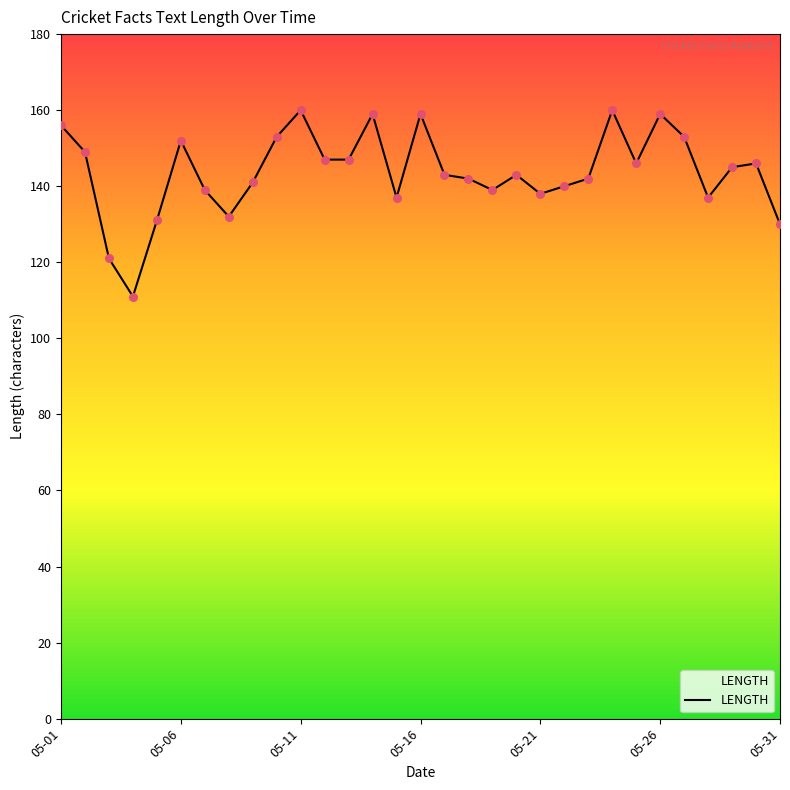

What is the difference between the maximum and minimum values?

49